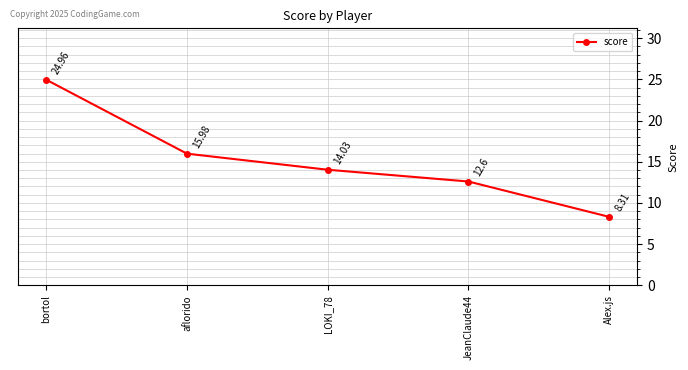

Which has a higher value, JeanClaude44 or aflorido?

aflorido